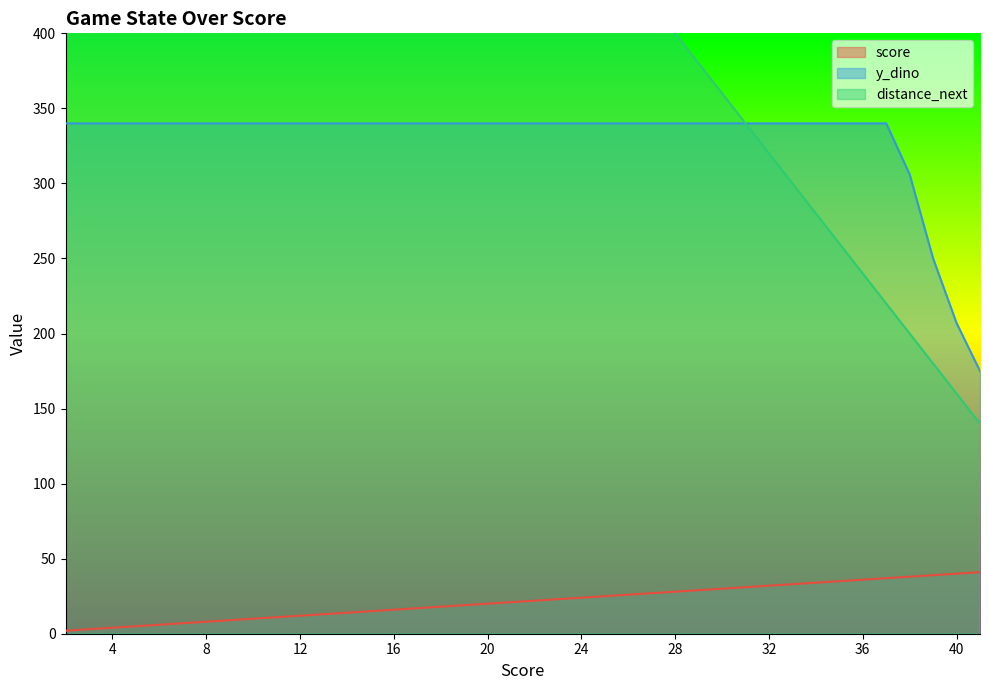

True or false: y_dino has a value of 340 at 35.

True